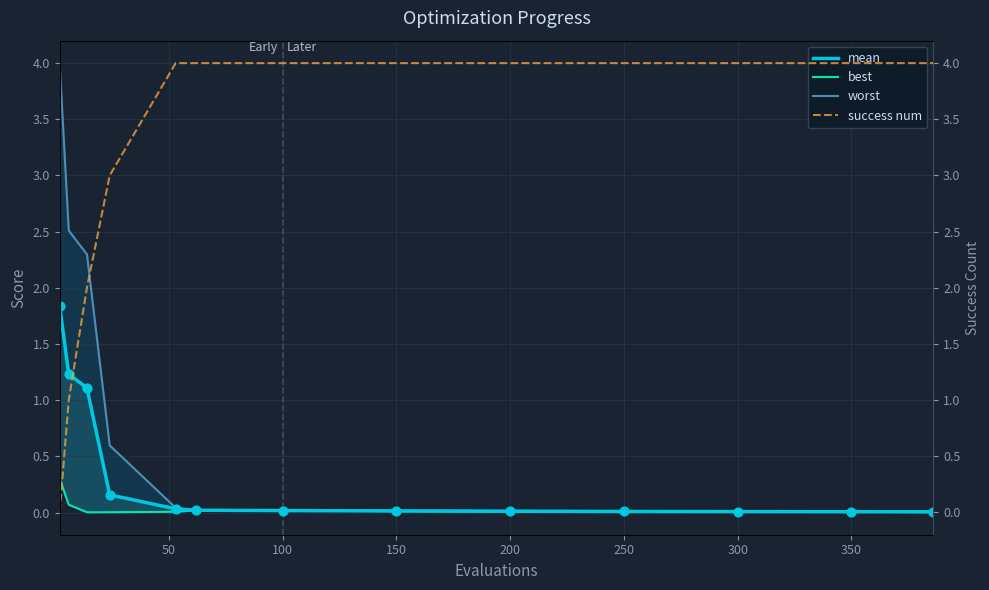

What are all the series names shown in the legend?

mean, best, worst, success num